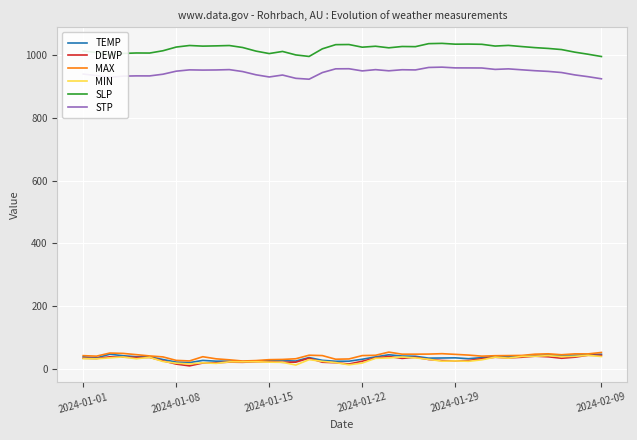

What is the maximum value for MIN?

42.1